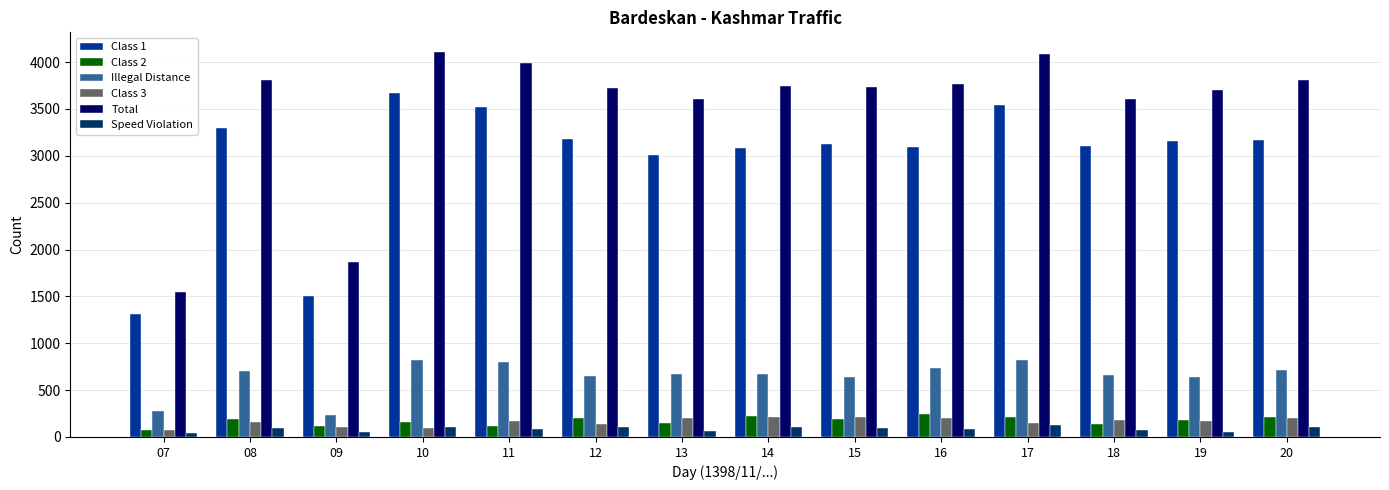

The Illegal Distance series shows 233 at 09. True or false?

True